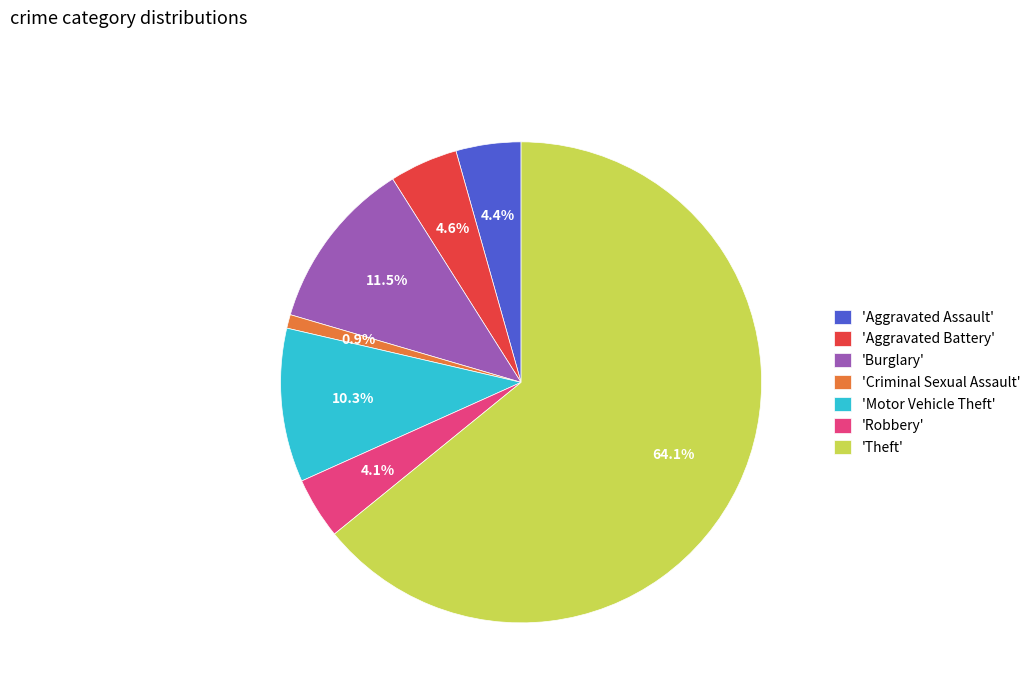

What is the majority slice?

'Theft'